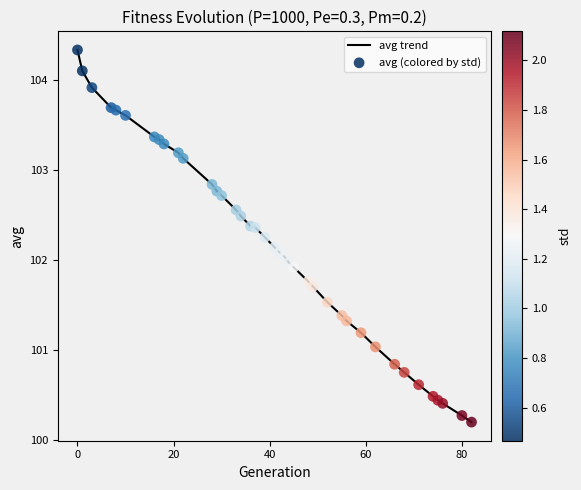

What is the difference between the maximum and minimum values?

4.1